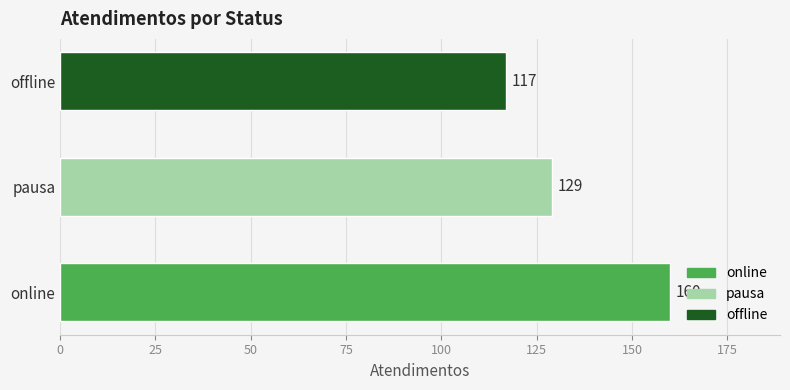

What is the change in value from pausa to offline?

-12